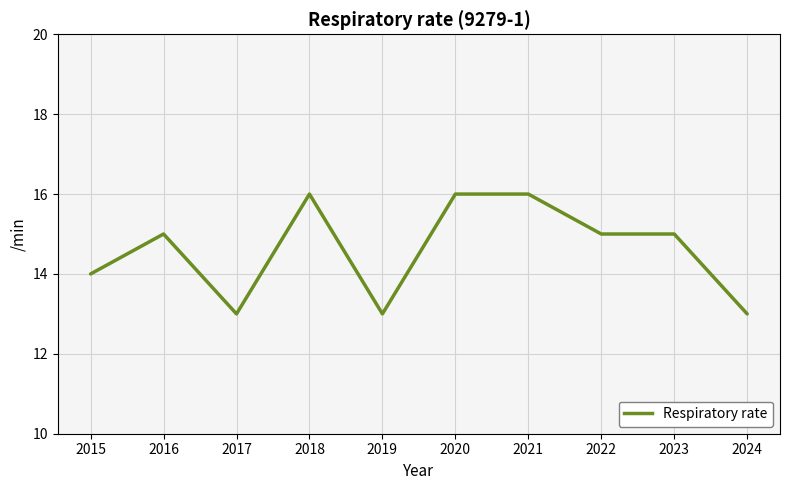

Count the values in the range 13 to 16.

10